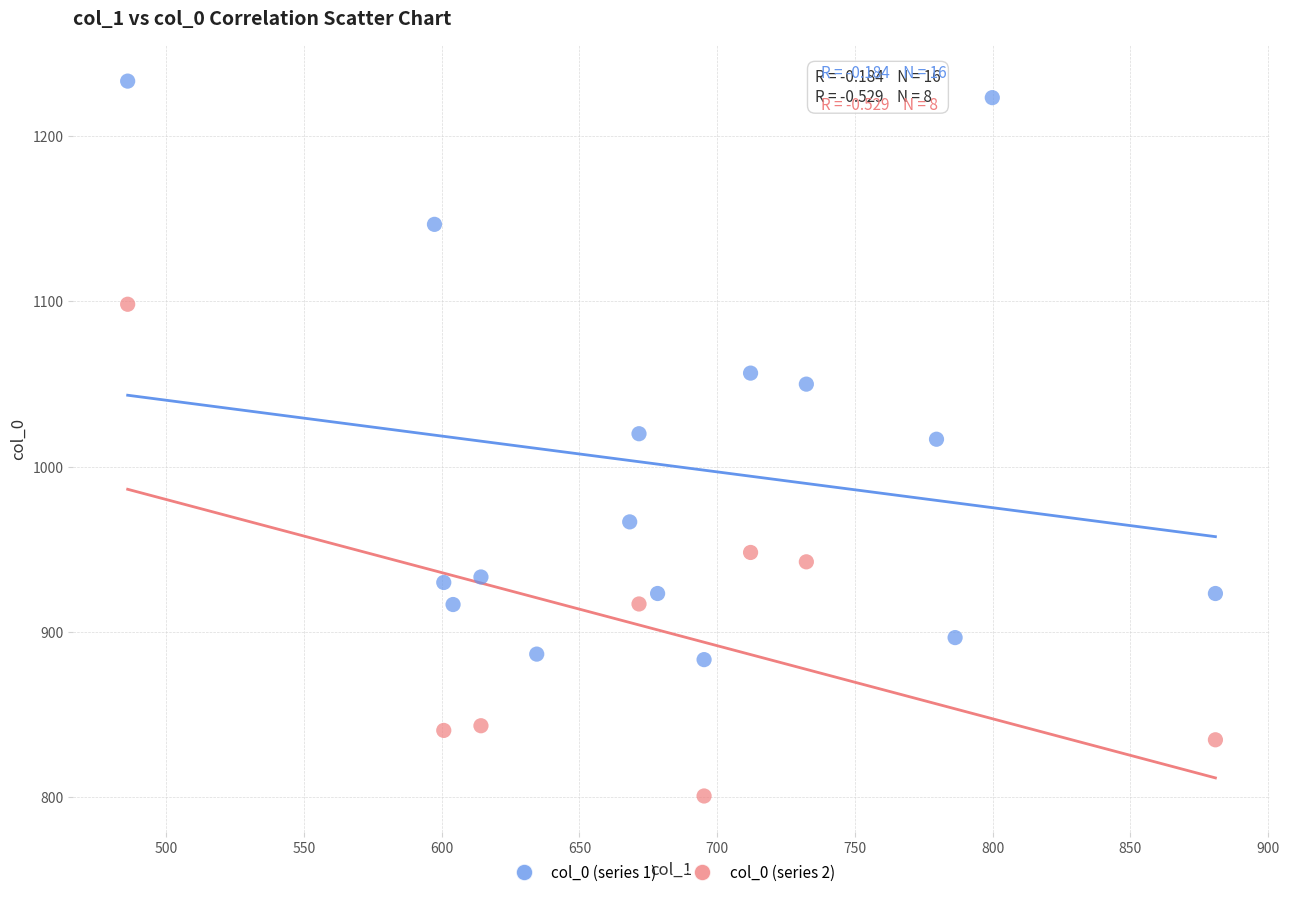

Which series has the widest spread of Y values?

col_0 (series 1)